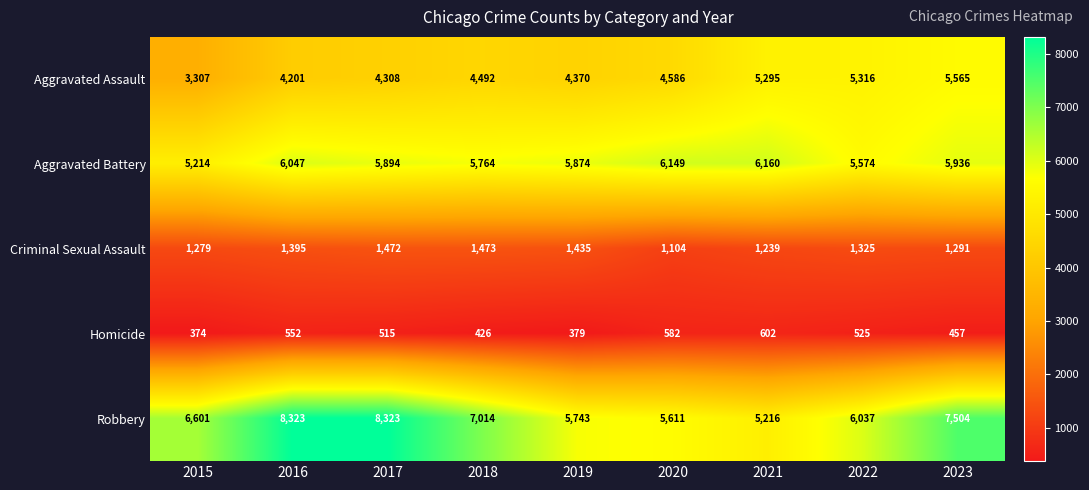

Where is Criminal Sexual Assault nearest to the value 1288?

2023